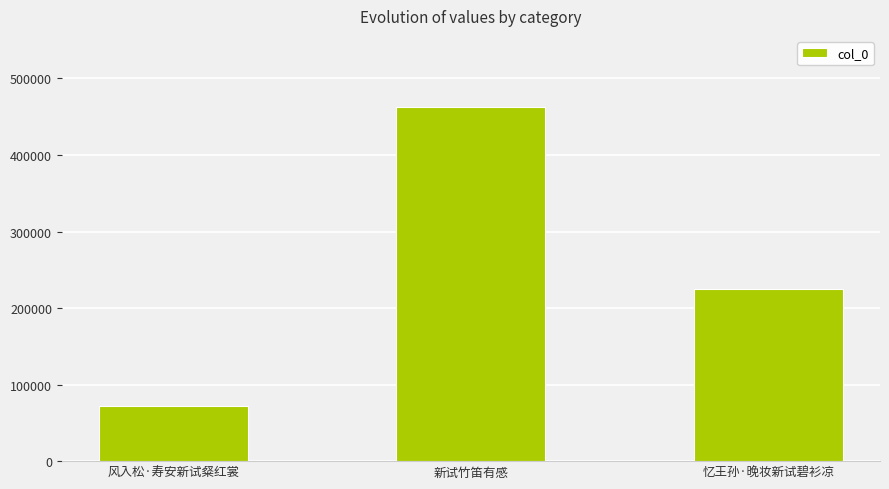

What is the value of the 3rd bar from the left?

224506